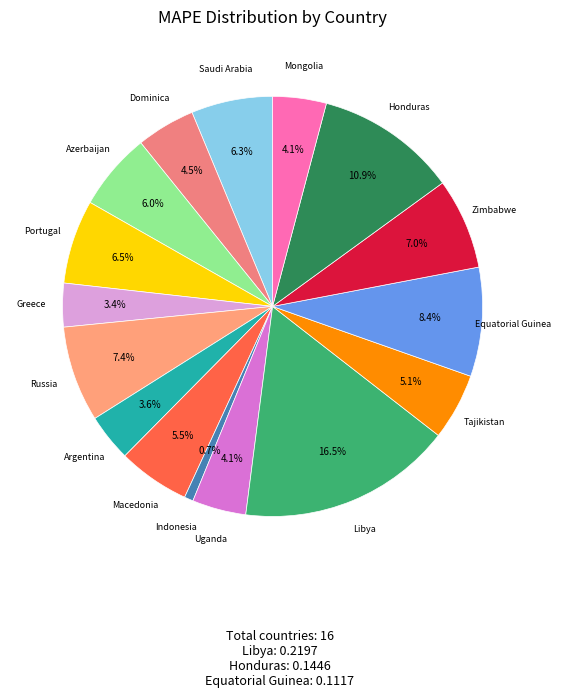

Count the number of slices in the pie.

16